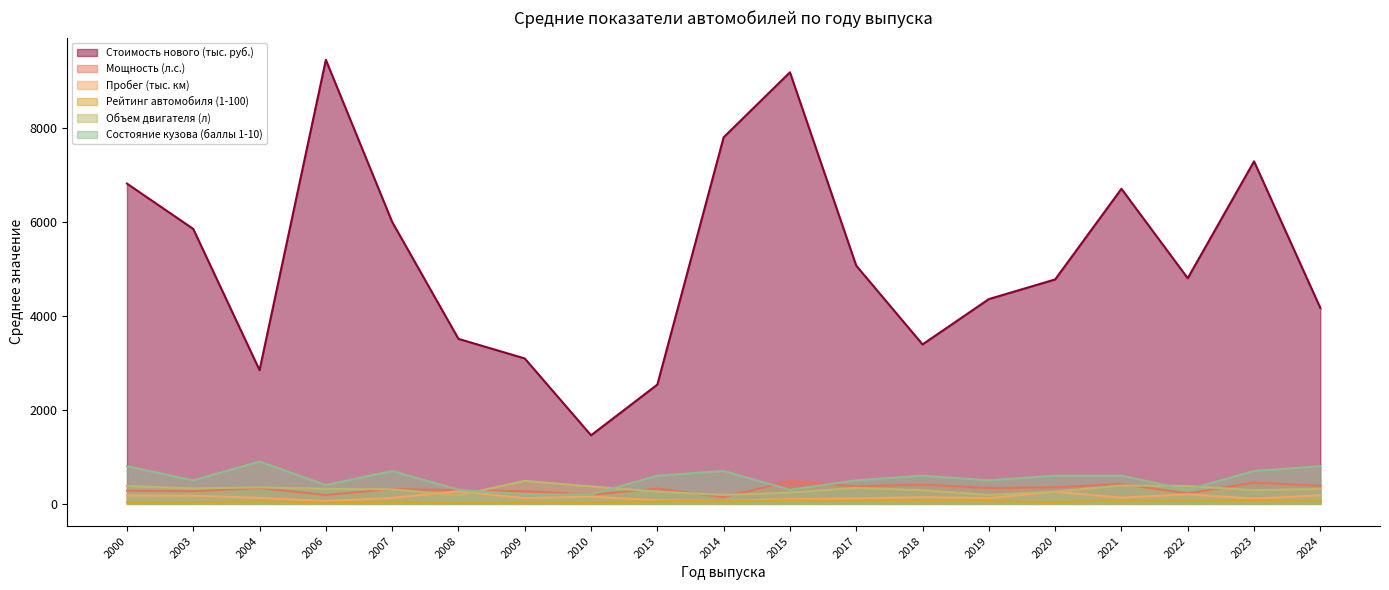

List the labels in order of Мощность (л.с.) value, smallest first.

2014, 2006, 2010, 2022, 2003, 2009, 2000, 2008, 2007, 2013, 2004, 2019, 2020, 2017, 2024, 2018, 2021, 2023, 2015